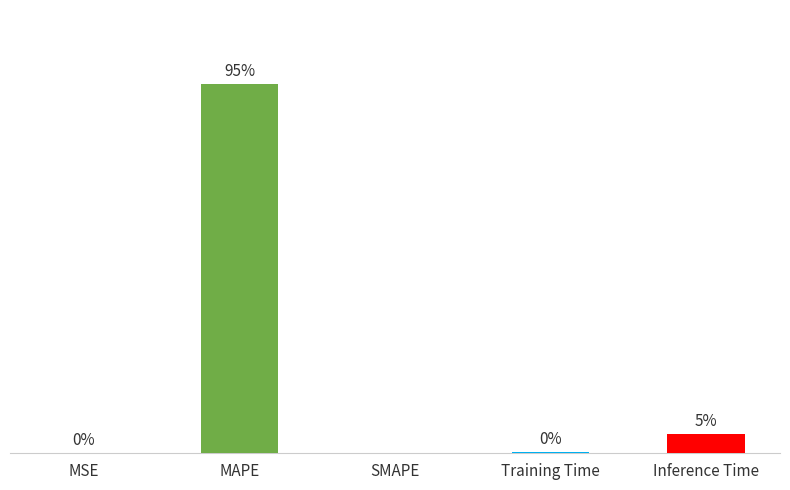

Where is the data nearest to the value 8?

Inference Time